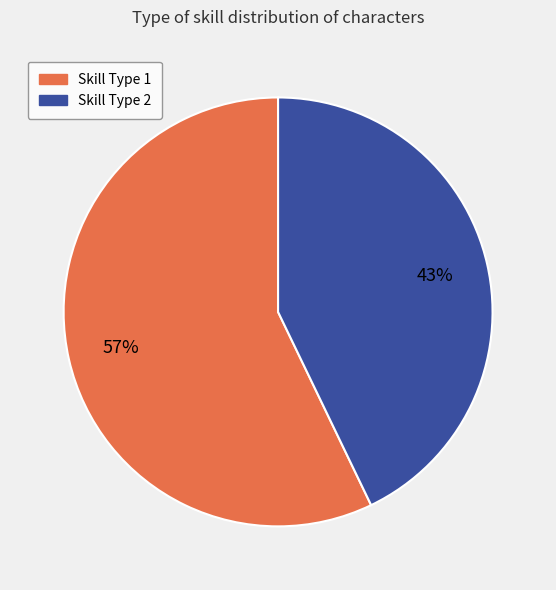

To the nearest percent, what is the difference between the largest and smallest slice percentages?

14%